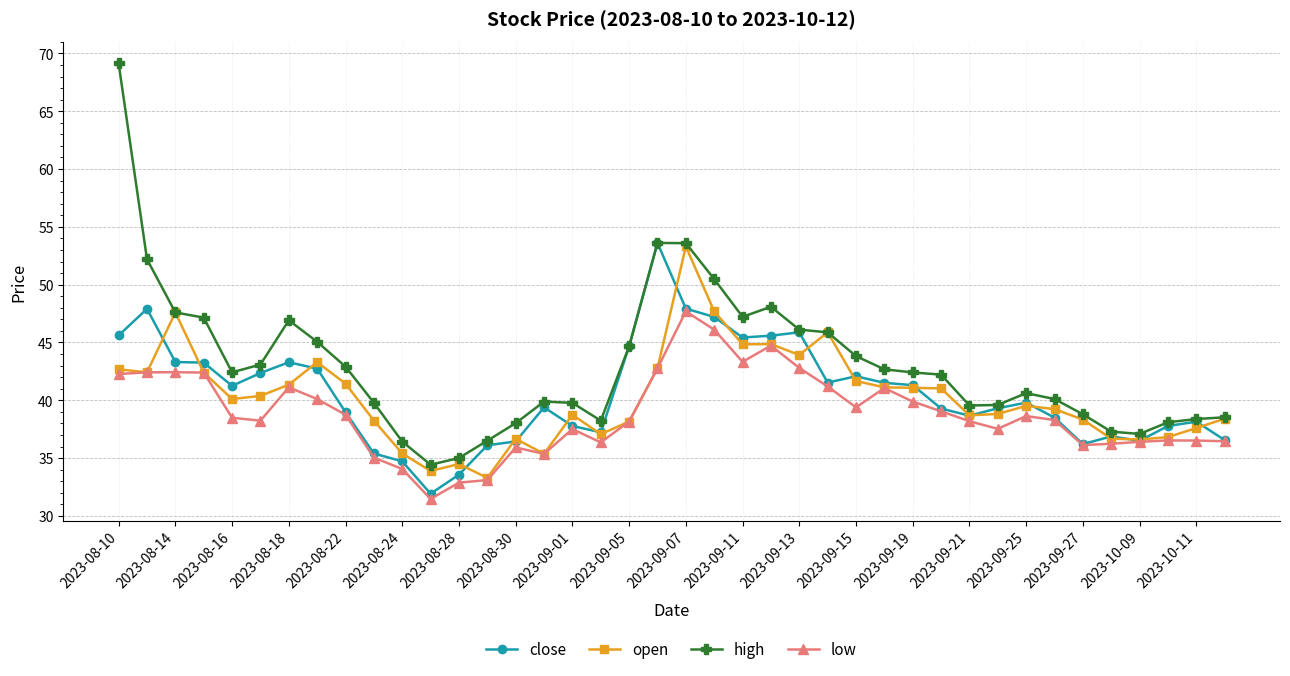

Which series has the largest total across all categories?

high